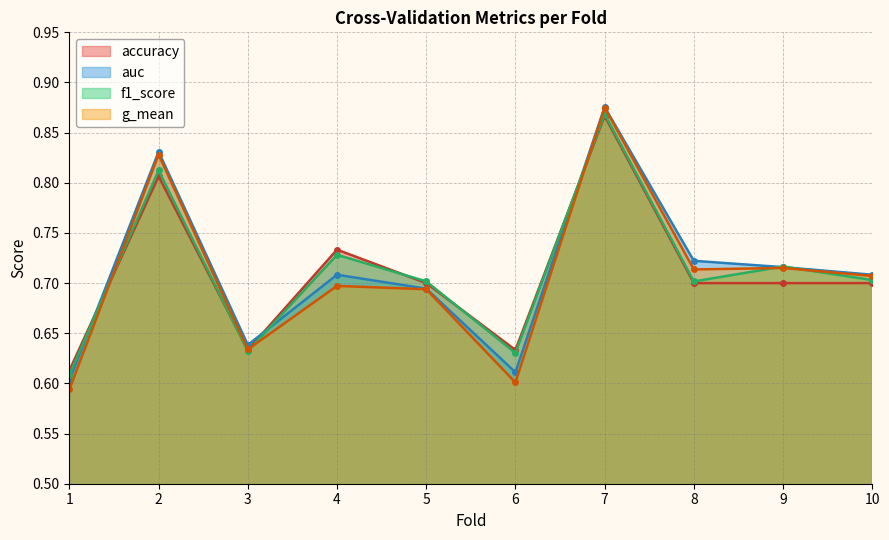

What is the total value across all series at 2?

3.3